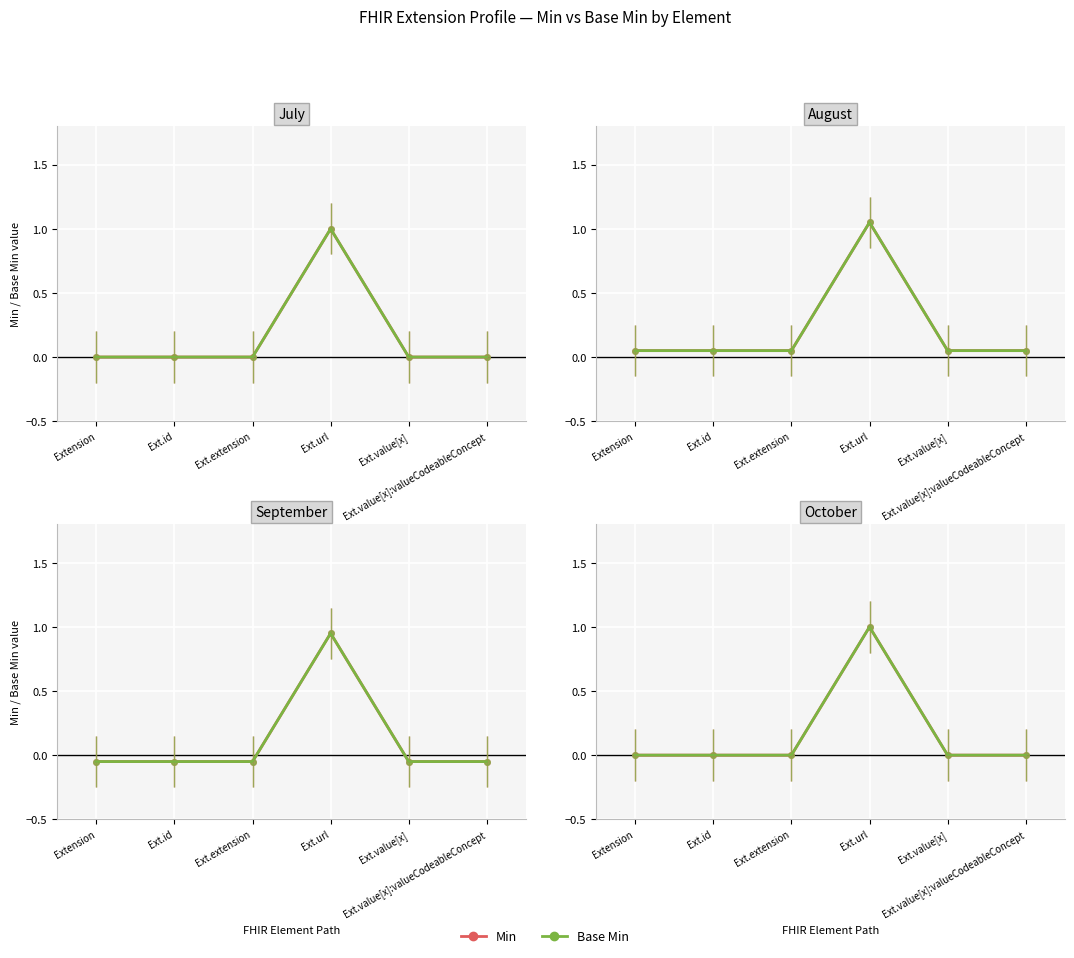

Rank the categories by Base Min value from lowest to highest.

Extension, Ext.id, Ext.extension, Ext.value[x], Ext.value[x]:valueCodeableConcept, Ext.url